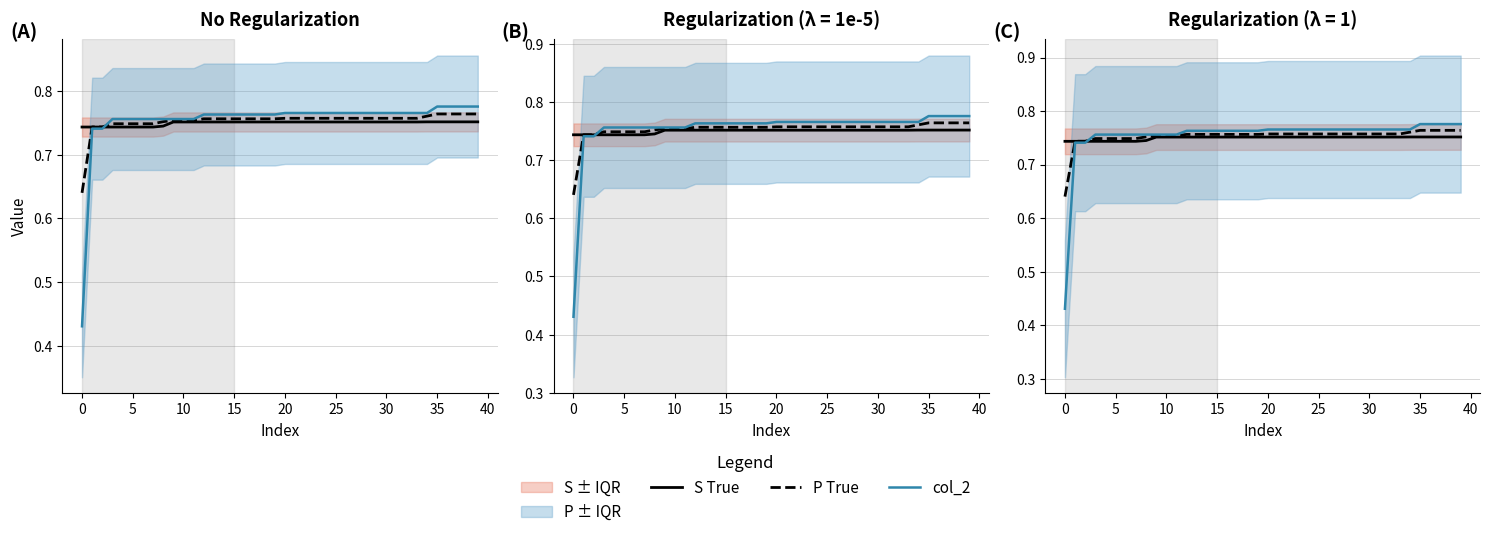

What is the highest value of the col_2 series?

0.8